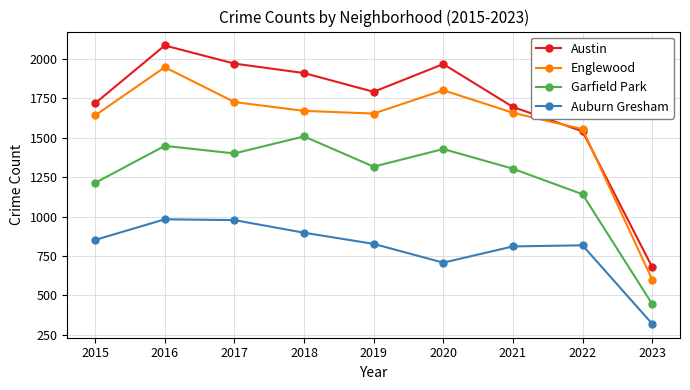

At which category does Garfield Park reach its first local valley?

2017